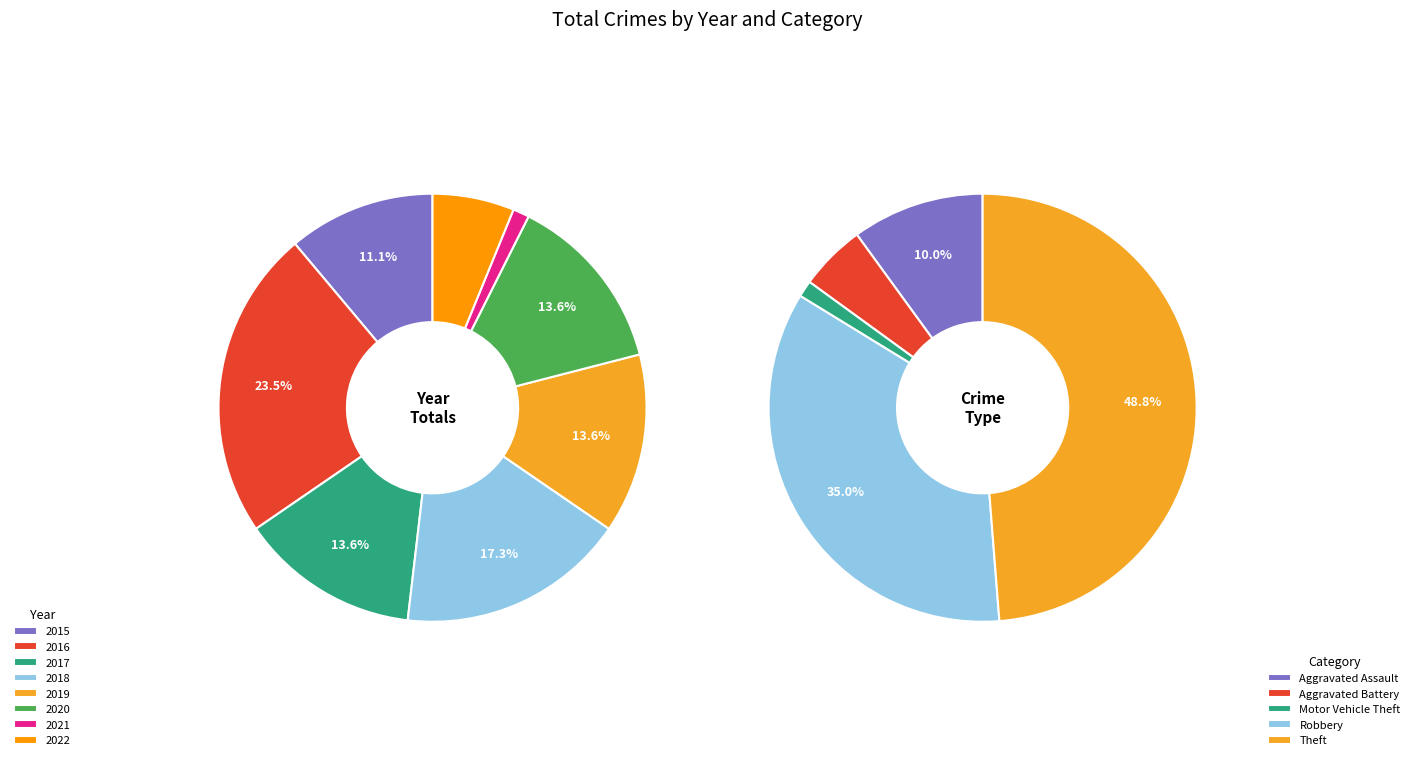

Rank the categories by value from highest to lowest.

2016, 2018, 2017, 2019, 2020, 2015, 2022, 2021